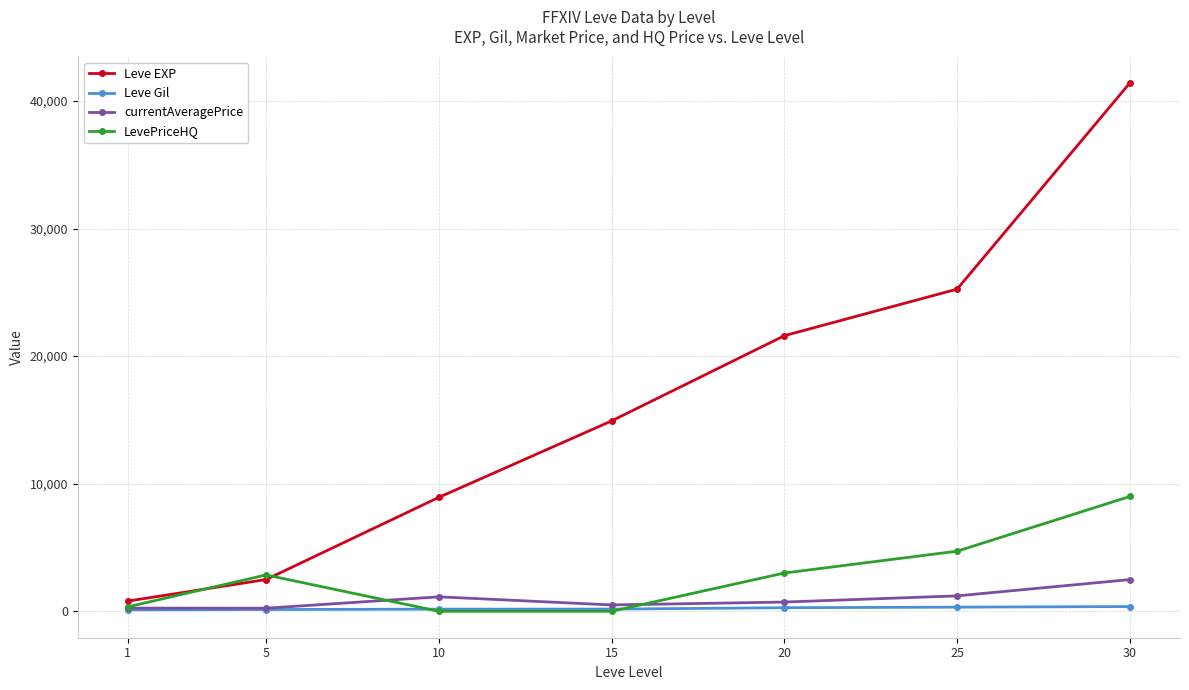

The value of Leve EXP at 15 is 23399.5. True or false?

False